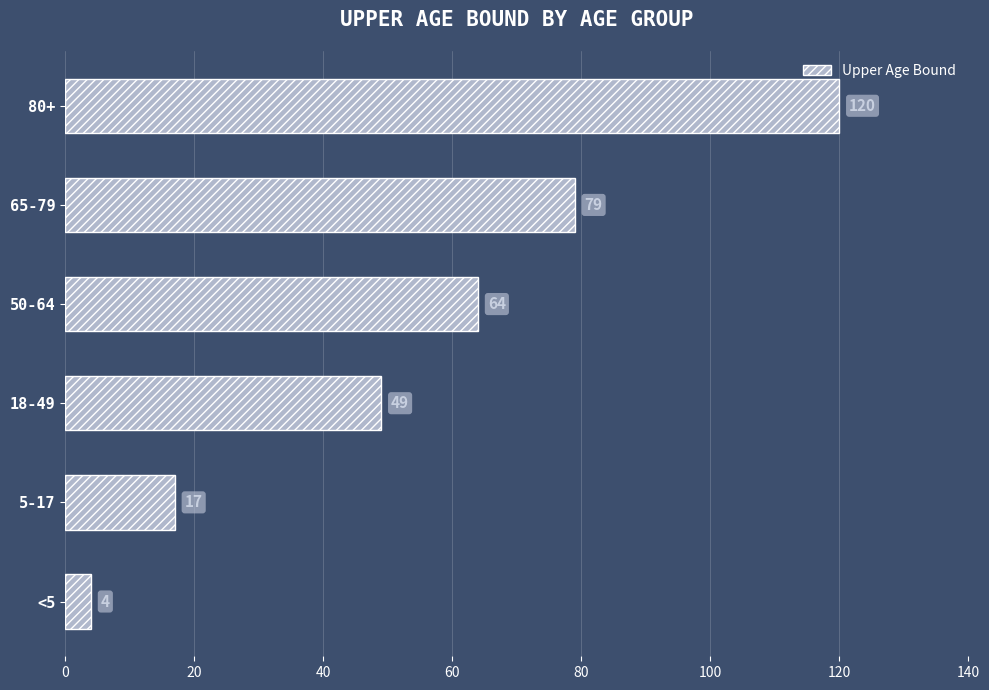

What is the difference between the values at 80+ and 5-17?

103